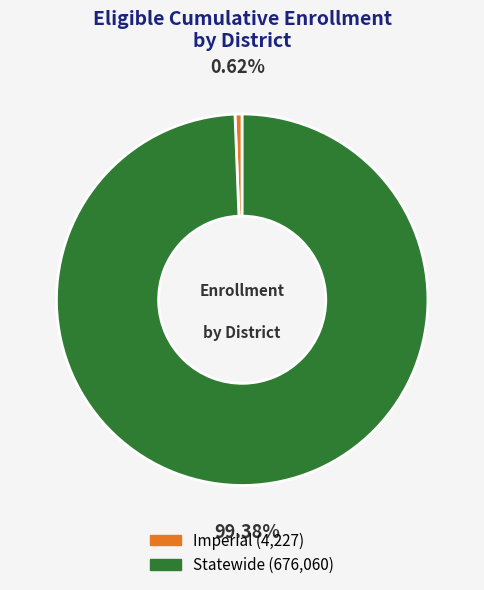

Which slice is the smallest?

Imperial